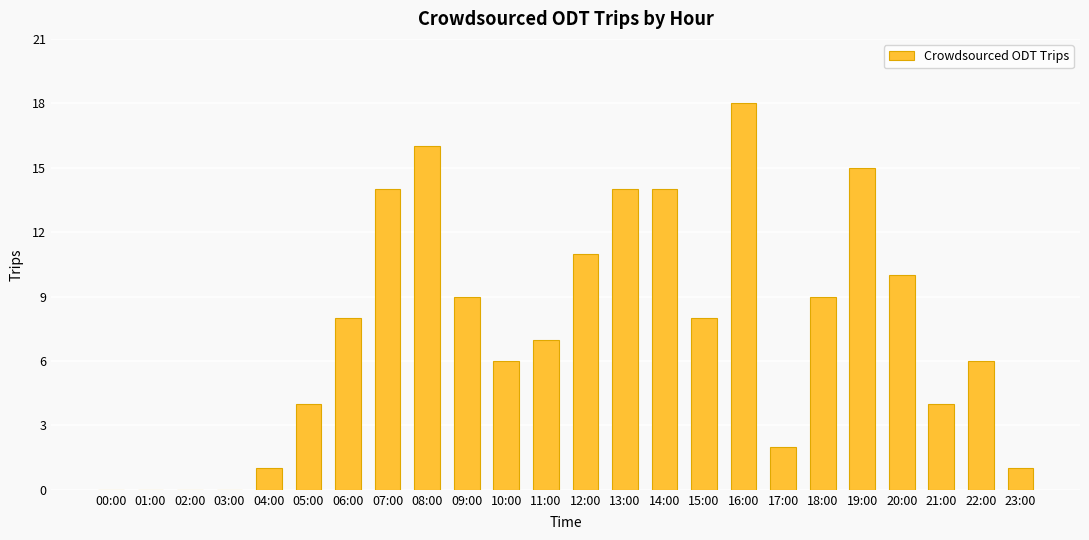

The value at 03:00 is 0. True or false?

True